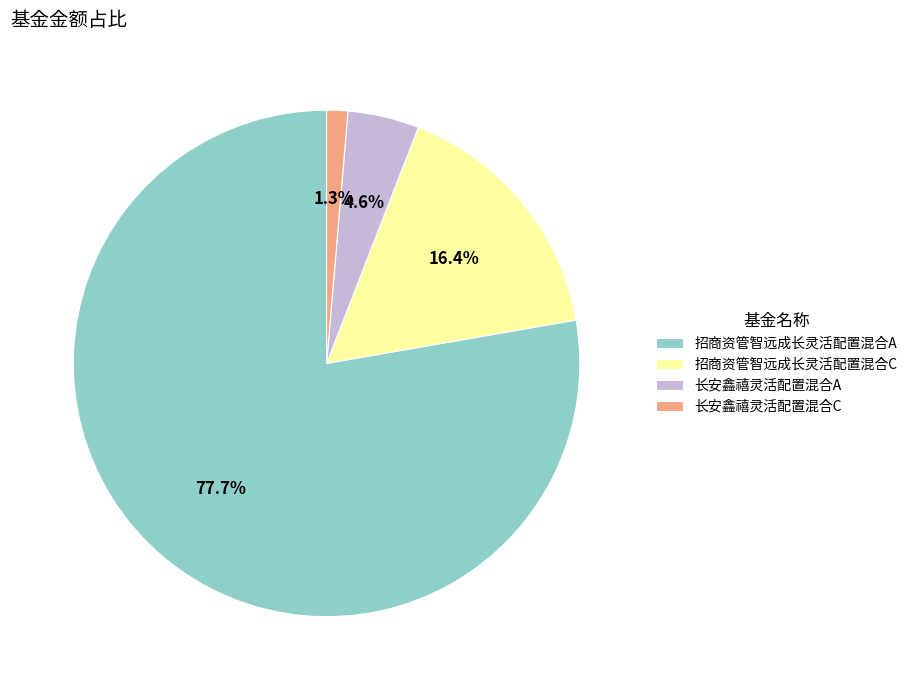

How many segments does this pie chart have?

4